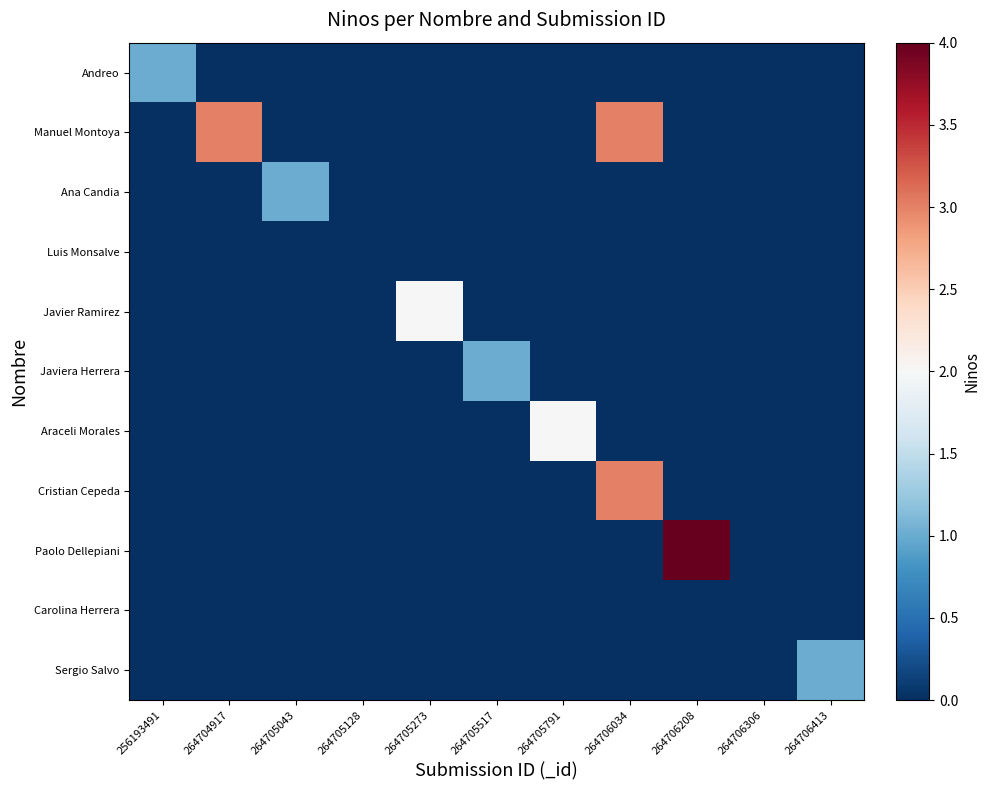

What is the greatest value displayed?

4